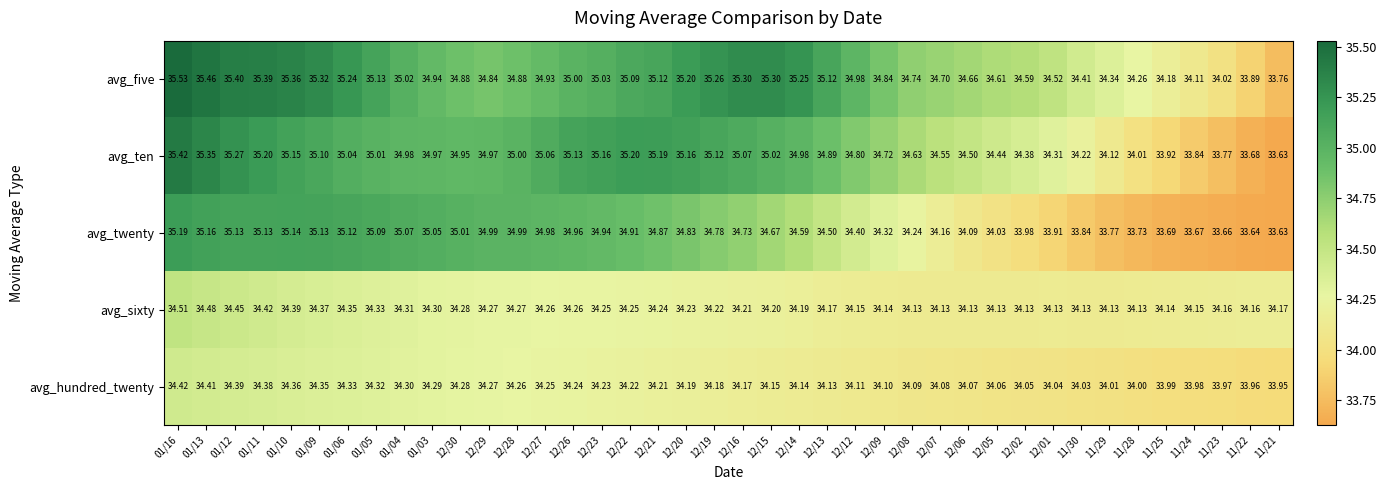

Which series has the largest range (max minus min)?

avg_ten